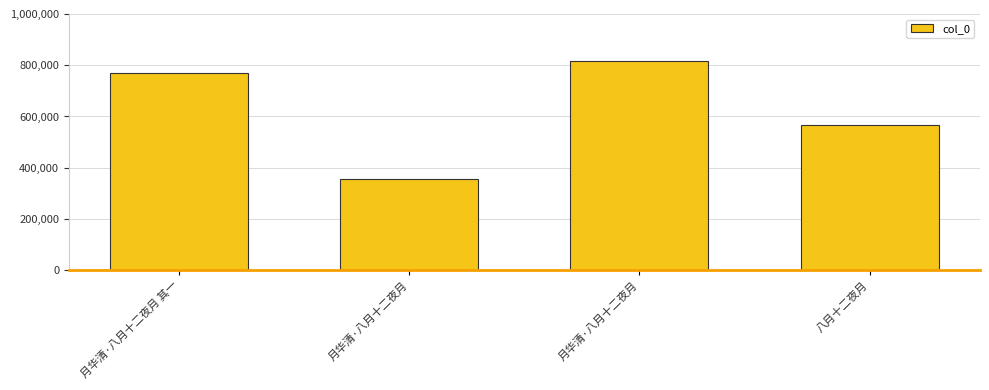

How many bars are there in total?

4